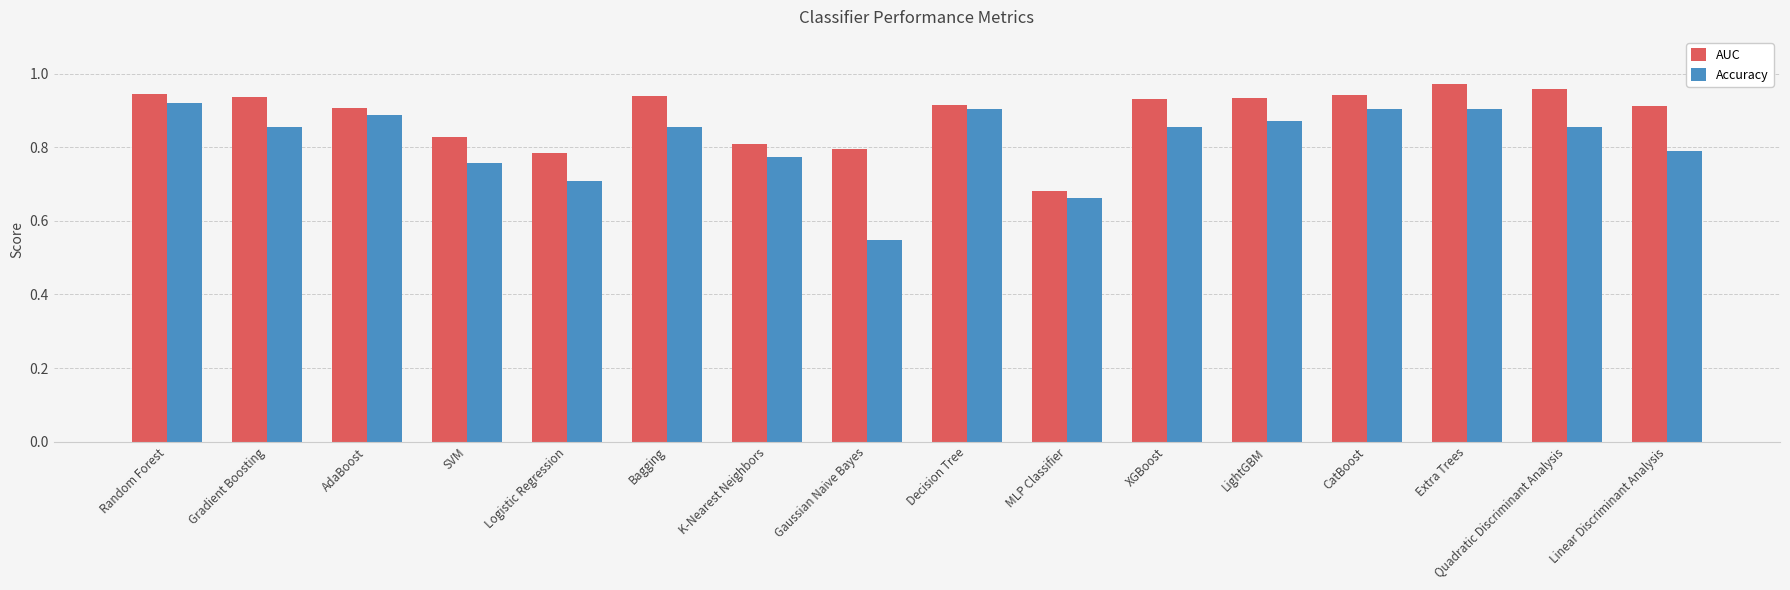

How many bars are there in each group?

2